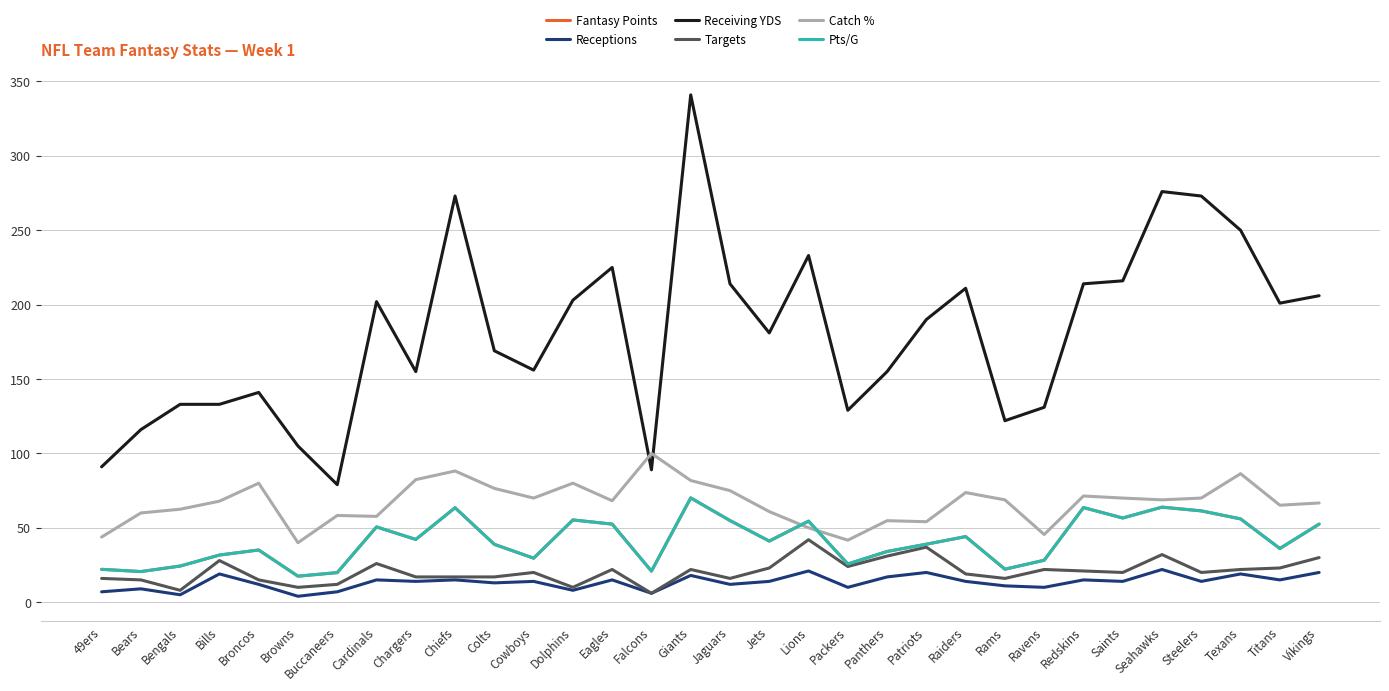

Is the value of Pts/G at Cowboys greater than the value of Receiving YDS at Bears?

No